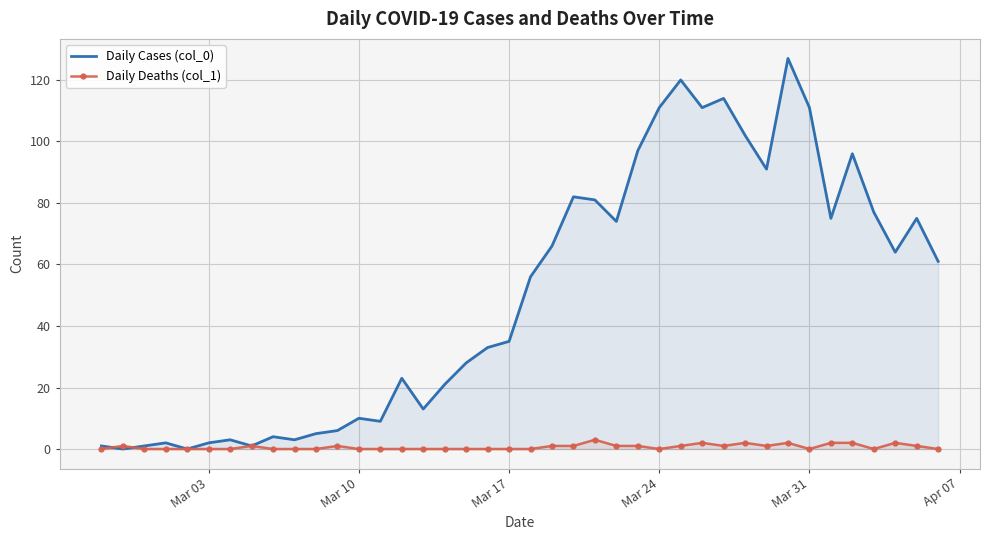

What is the value of the Daily Cases (col_0) point at the 27th from the left?

111